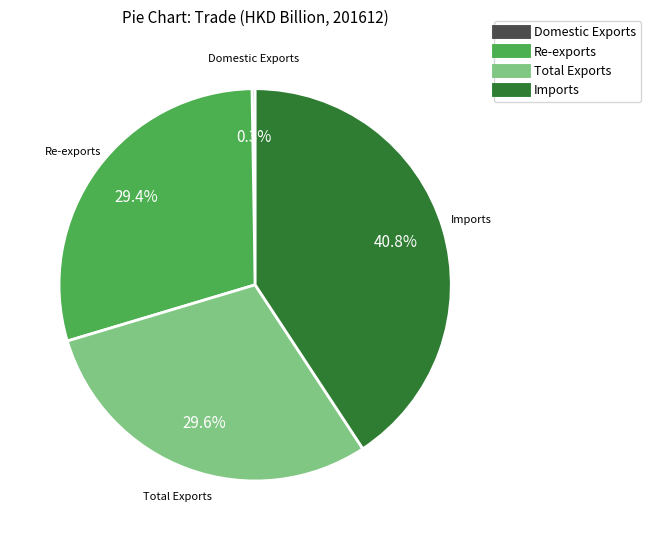

Which has a higher value, Total Exports or Imports?

Imports